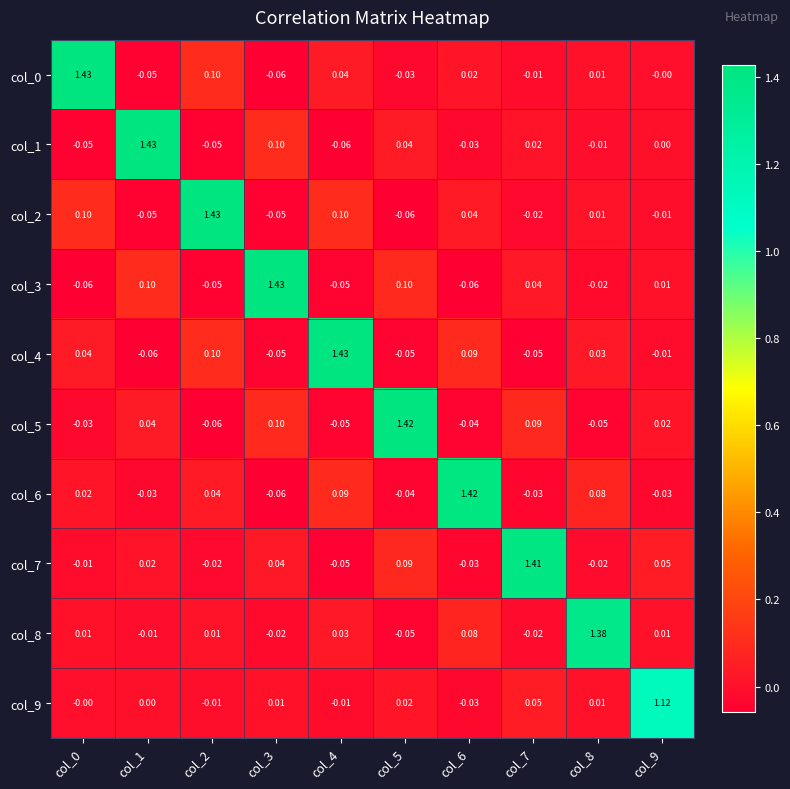

Is the value of col_0 at col_3 greater than the value of col_3 at col_9?

No